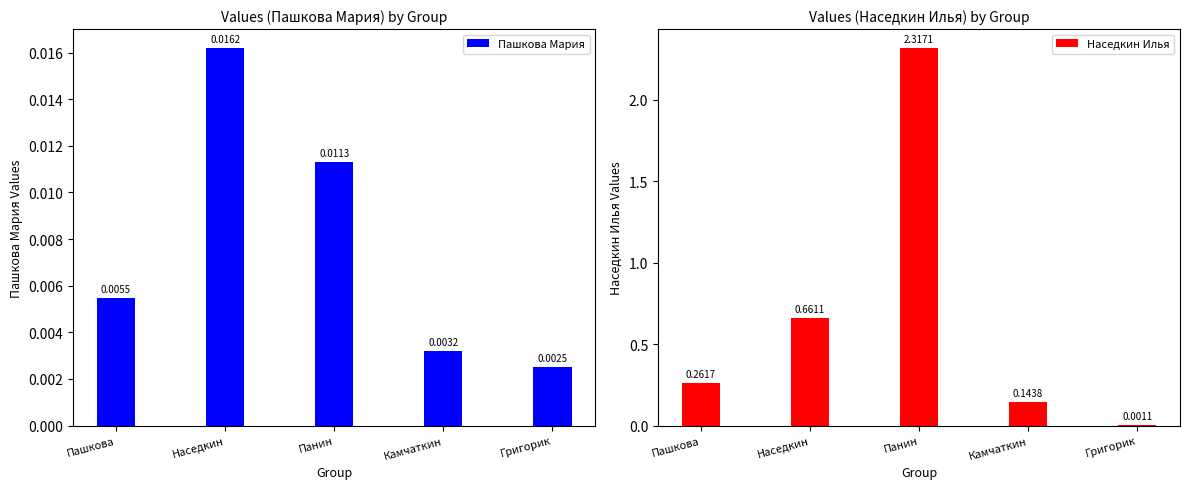

Which series changed the most between Пашкова and Наседкин?

Наседкин Илья